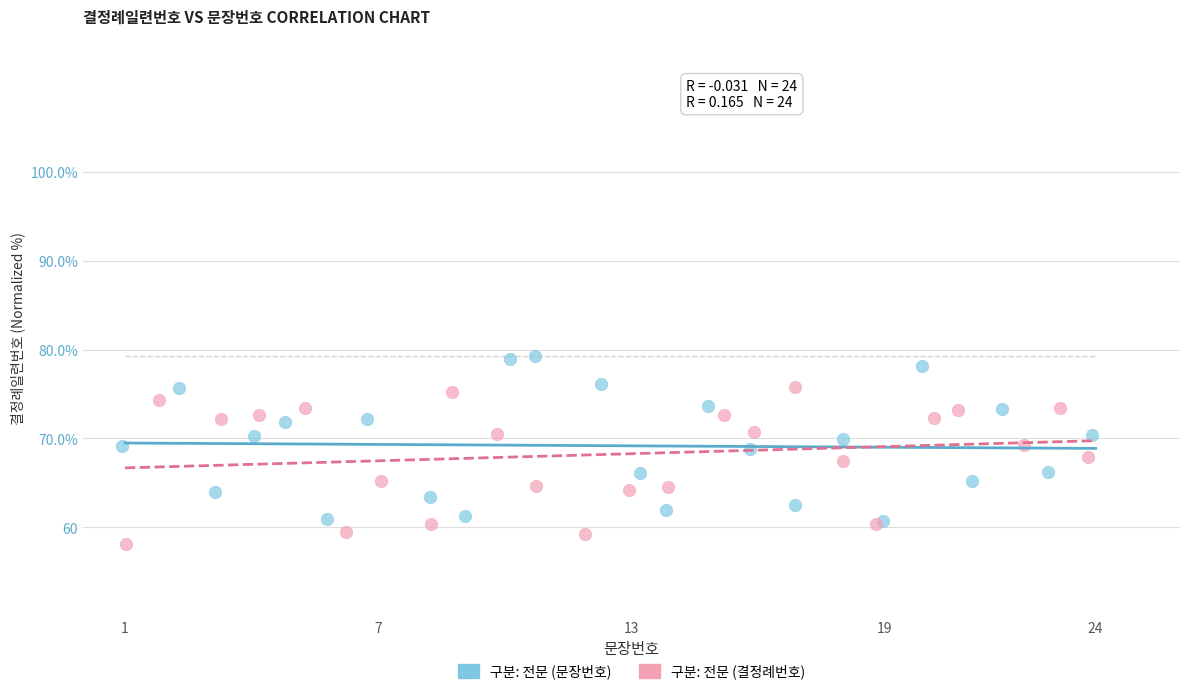

What are all the series names shown in the legend?

구분: 전문 (문장번호), 구분: 전문 (결정례번호)